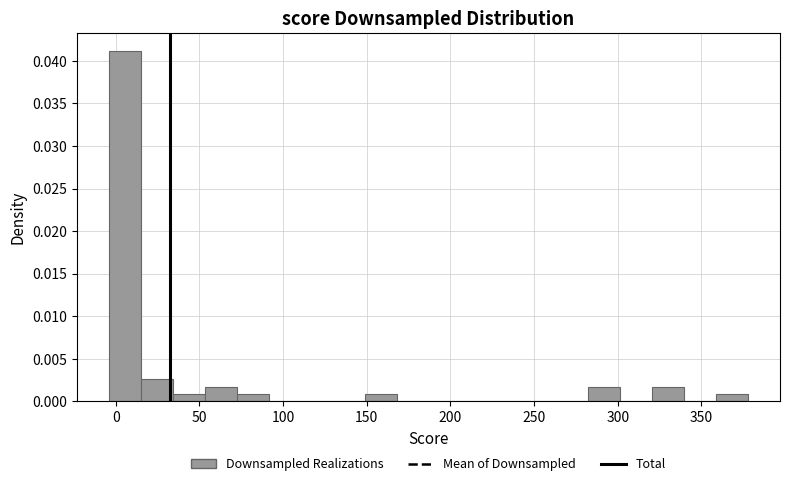

Around what value on the x-axis is the tallest bar? Give the approximate position of its centre, as read against the axis.

5